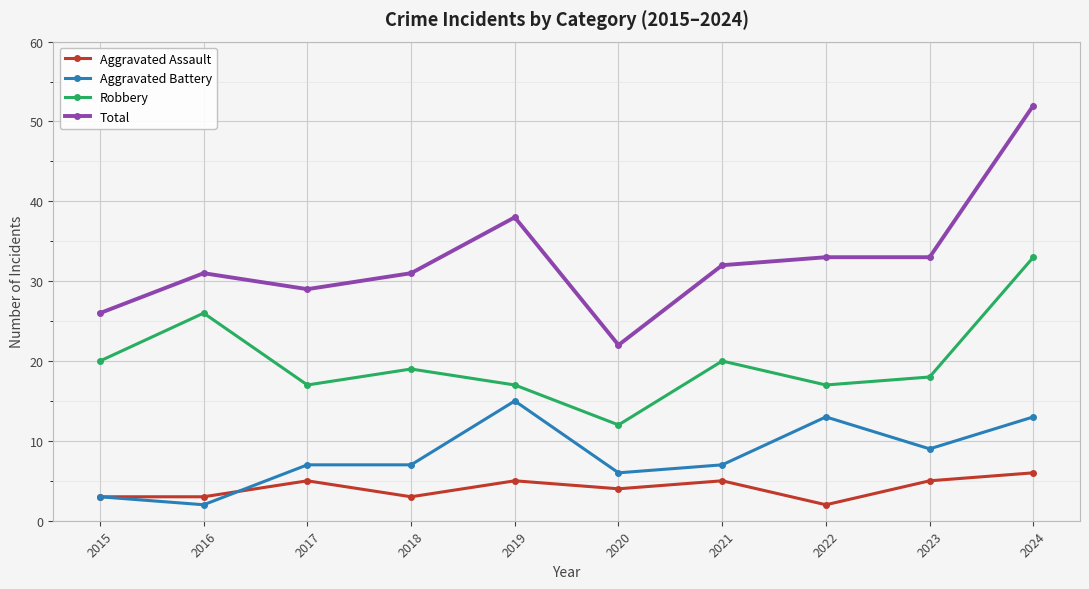

The Total series shows 49 at 2023. True or false?

False